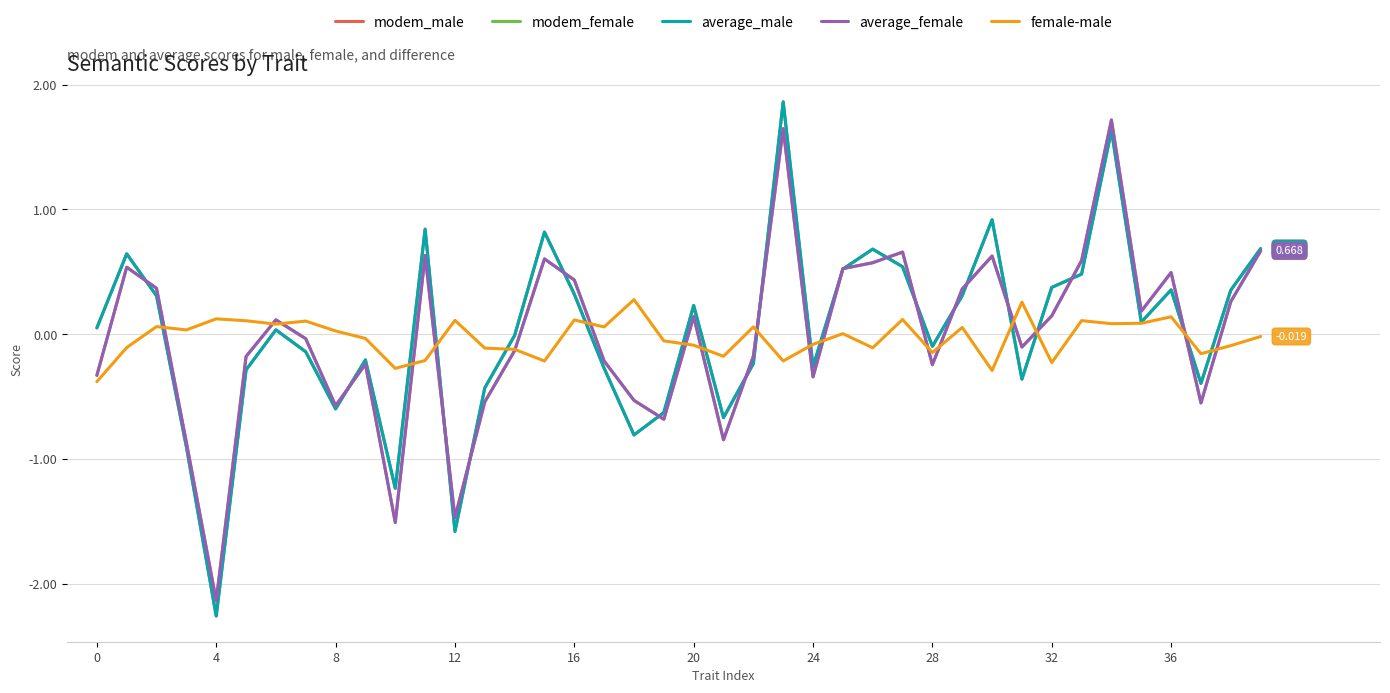

What is the label of the 32nd point from the left?

31